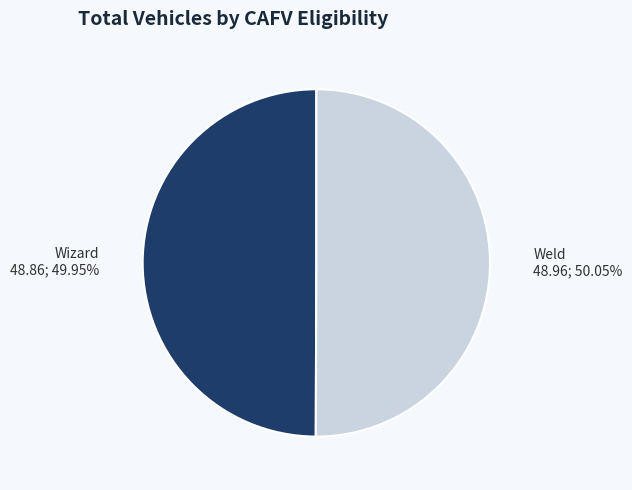

What is the total percentage of Weld and Wizard?

100.0%